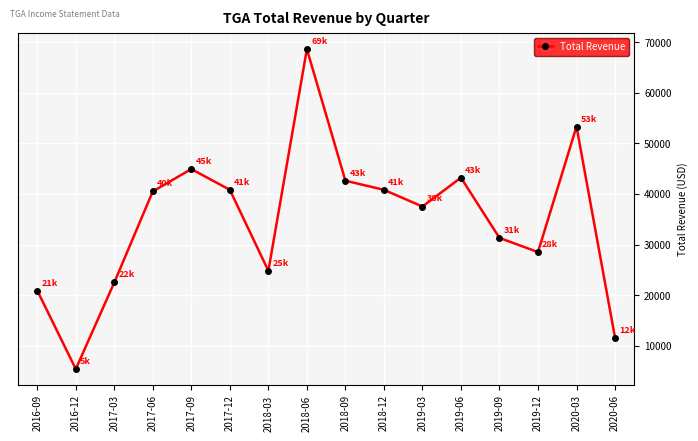

Reading left to right, list all the values displayed in this chart.

20900	5400	22500	40500	44900	40800	24800	68600	42600	40800	37500	43200	31300	28500	53300	11600